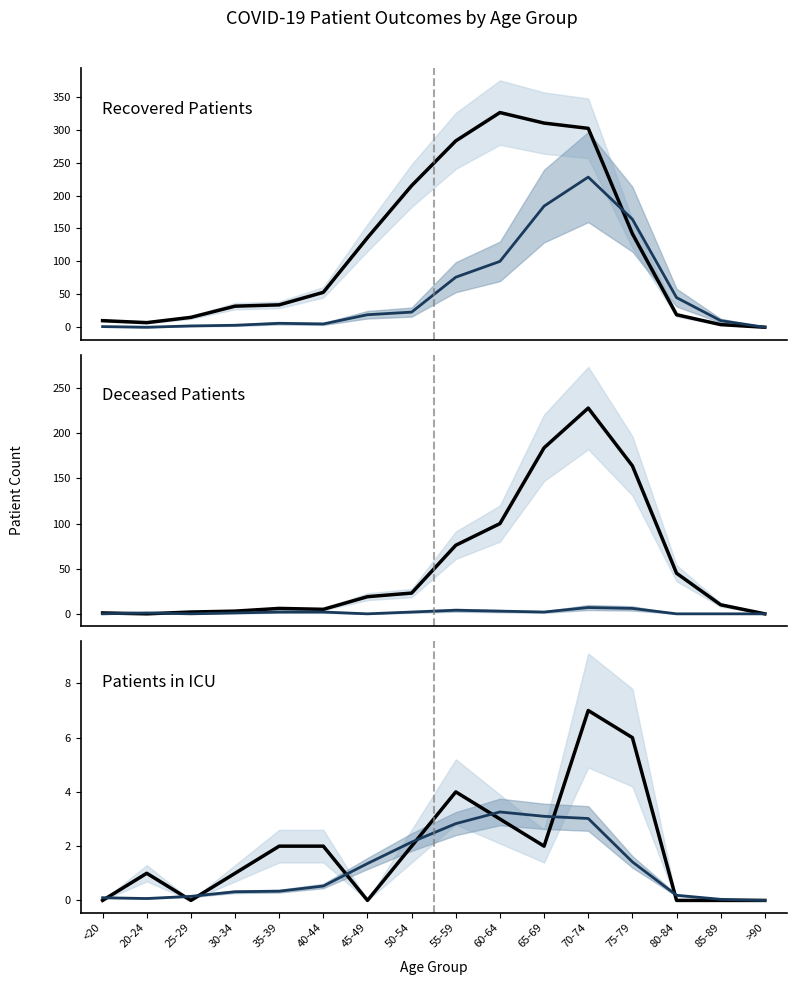

Is the value of Deceased Patients at >90 greater than the value of Patients in ICU at 80-84?

No